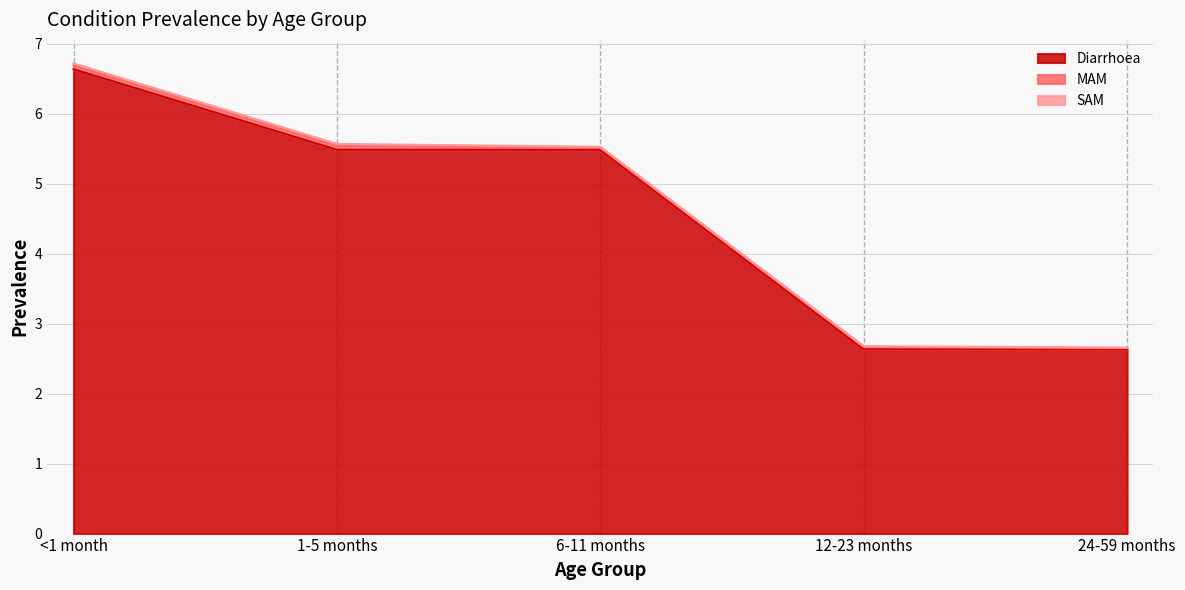

Reading right to left, list all the values displayed in this chart.

Diarrhoea: 2.6	2.6	5.5	5.5	6.6
MAM: 0.0	0.0	0.0	0.1	0.1
SAM: 0.0	0.0	0.0	0.0	0.0